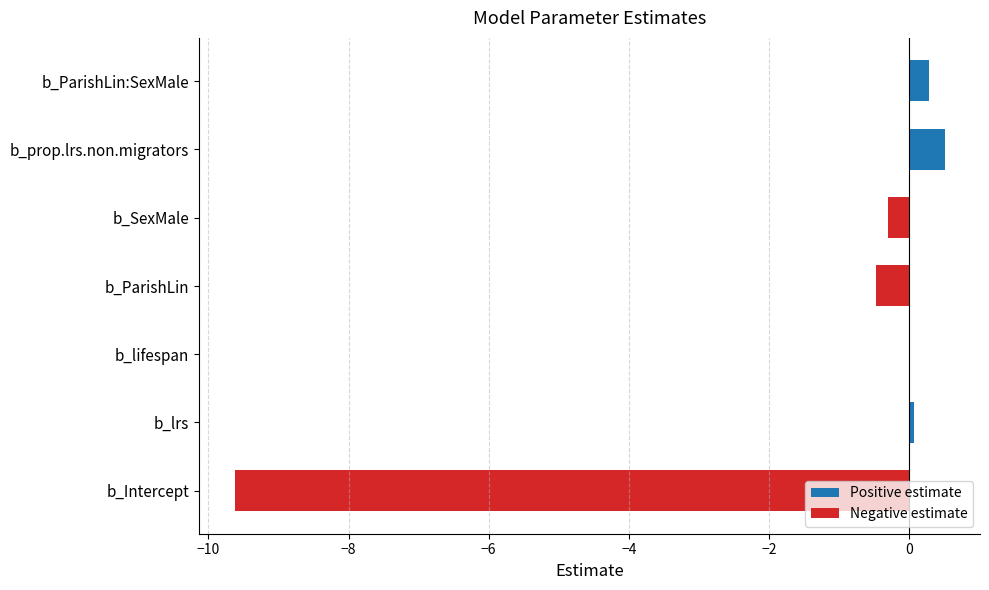

Between b_ParishLin and b_prop.lrs.non.migrators, which is larger?

b_prop.lrs.non.migrators